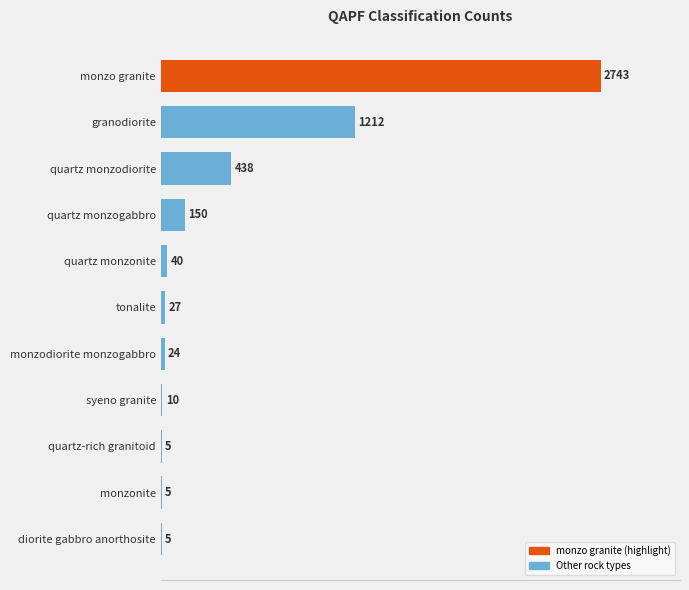

What is the maximum value shown in the chart?

2743